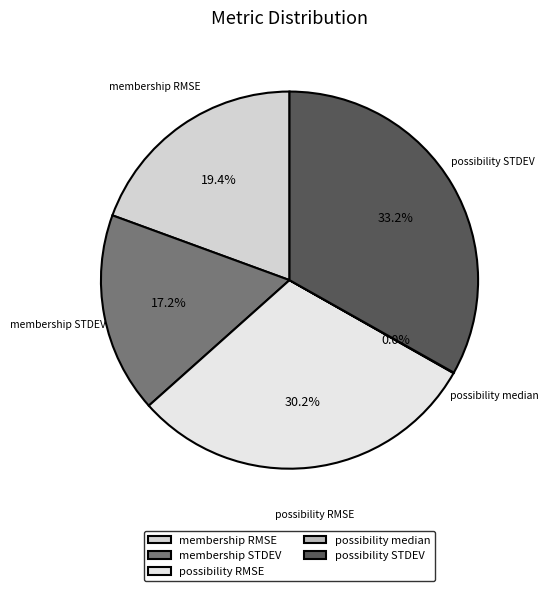

Does any single category account for the majority?

No